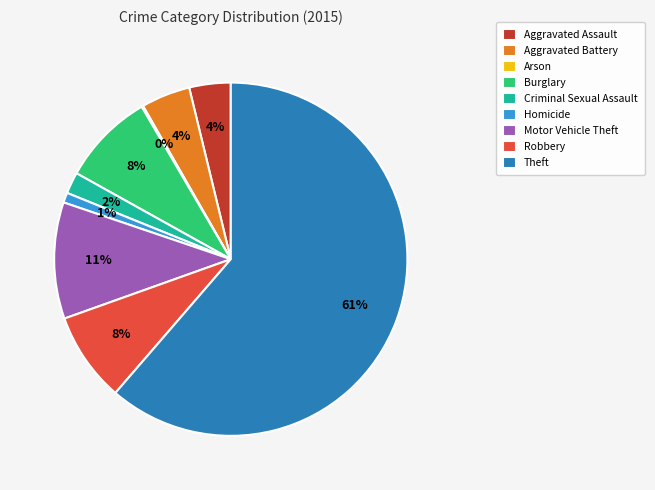

Is it true that Robbery is 8% of the pie?

True